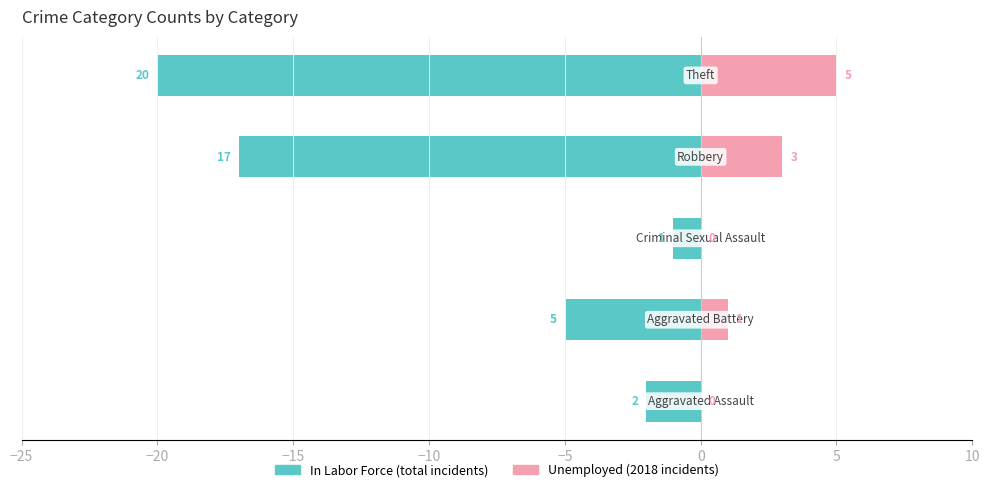

What is the sum of all Unemployed values?

9